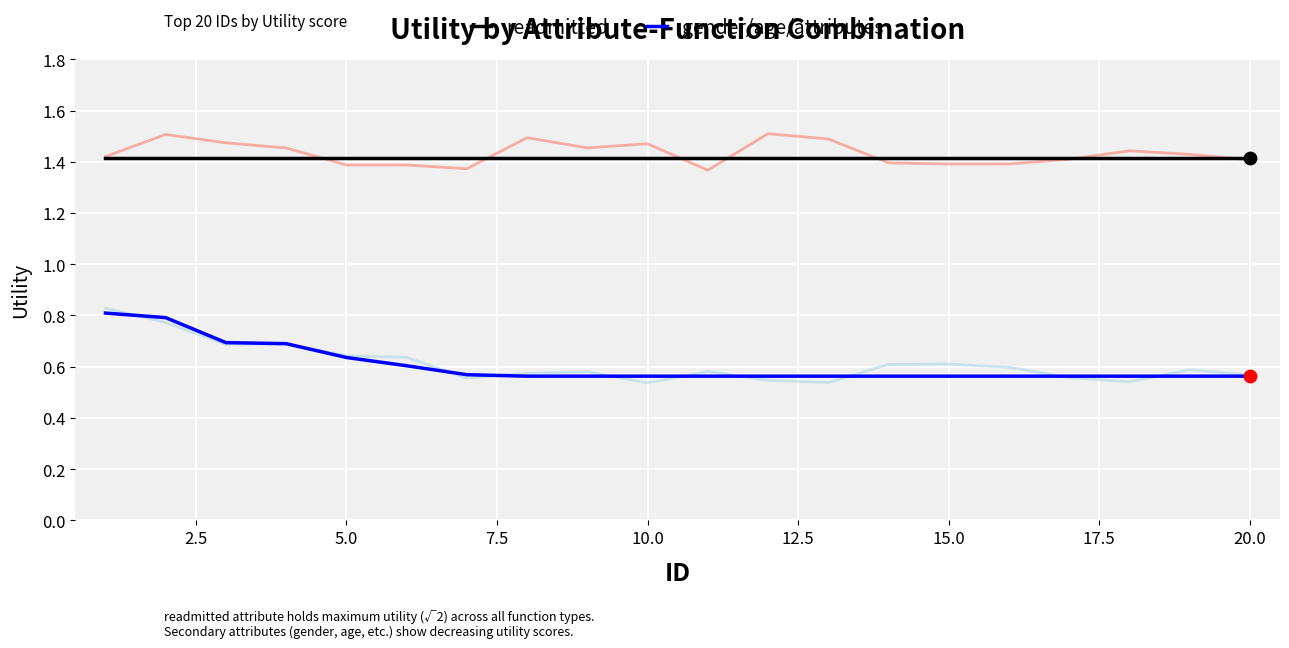

Which series reaches the minimum Y coordinate?

gender/age/attributes